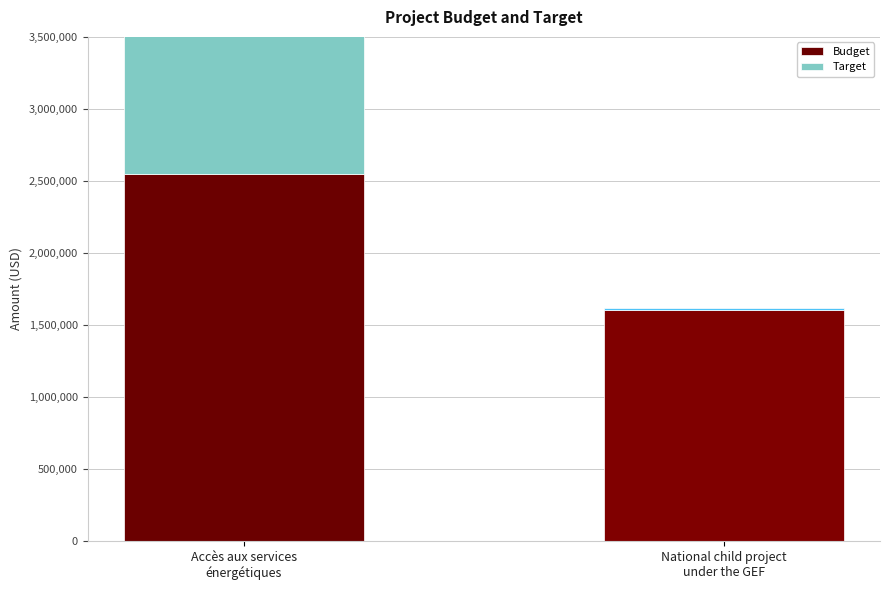

How many categories are shown in the chart?

2